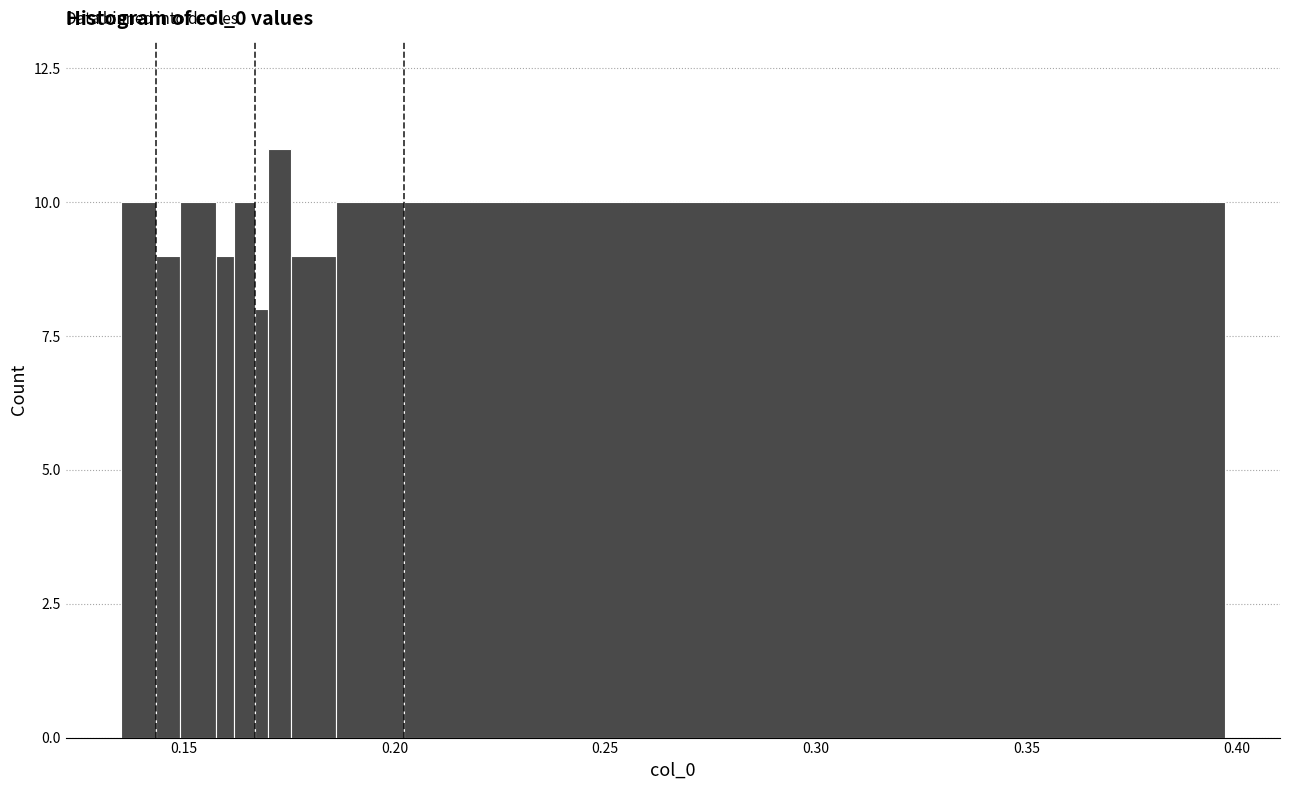

Around what value on the x-axis is the tallest bar? Give the approximate position of its centre, as read against the axis.

0.175